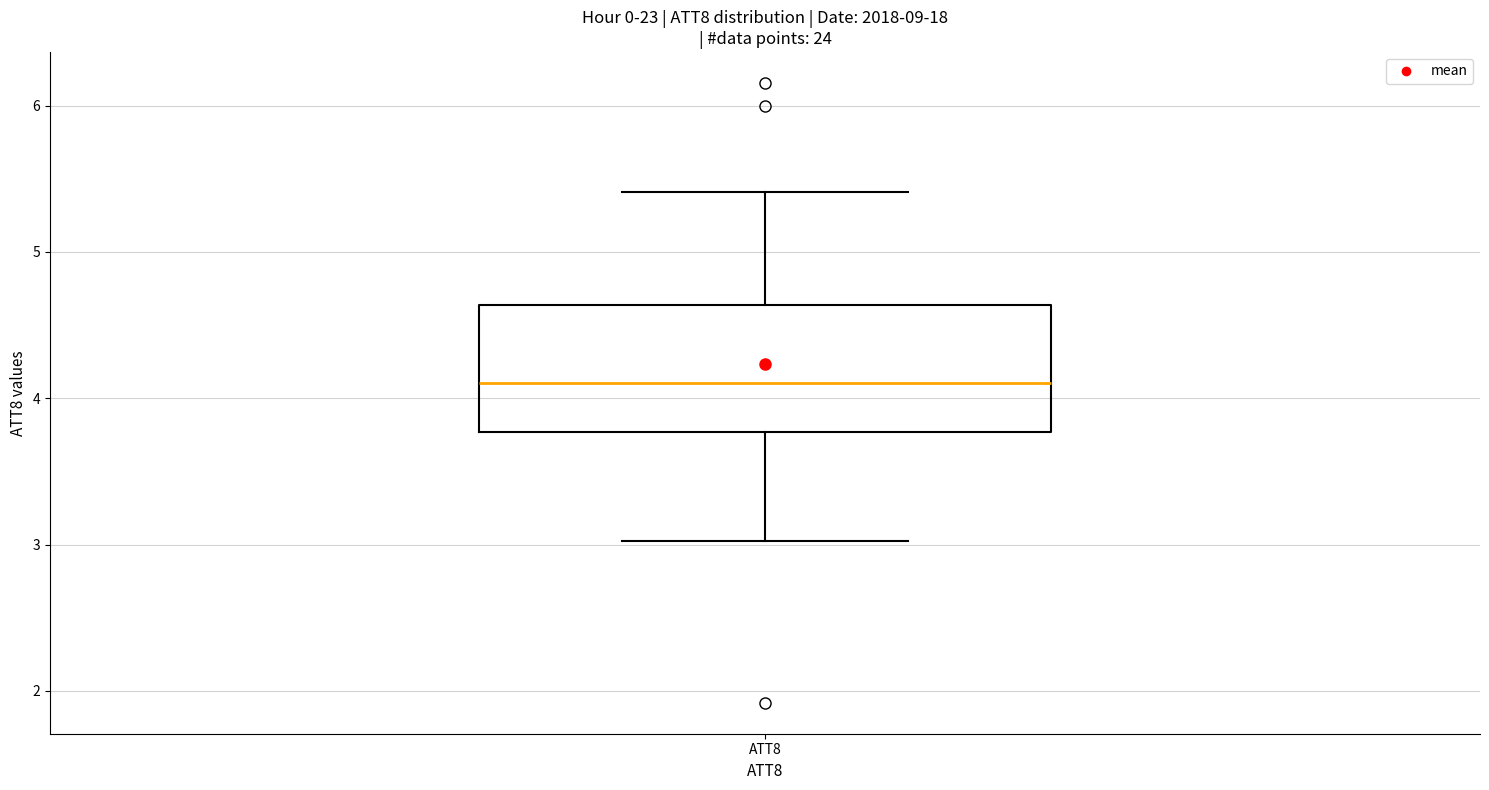

Transcribe this box plot: give where the median line is, the range the box spans, and where the two whiskers end, as read against the y-axis. The values are not printed on the chart, so give them approximately, as read against the axis.

median 4.1, box 3.8 to 4.6, whiskers 3.0 to 5.4